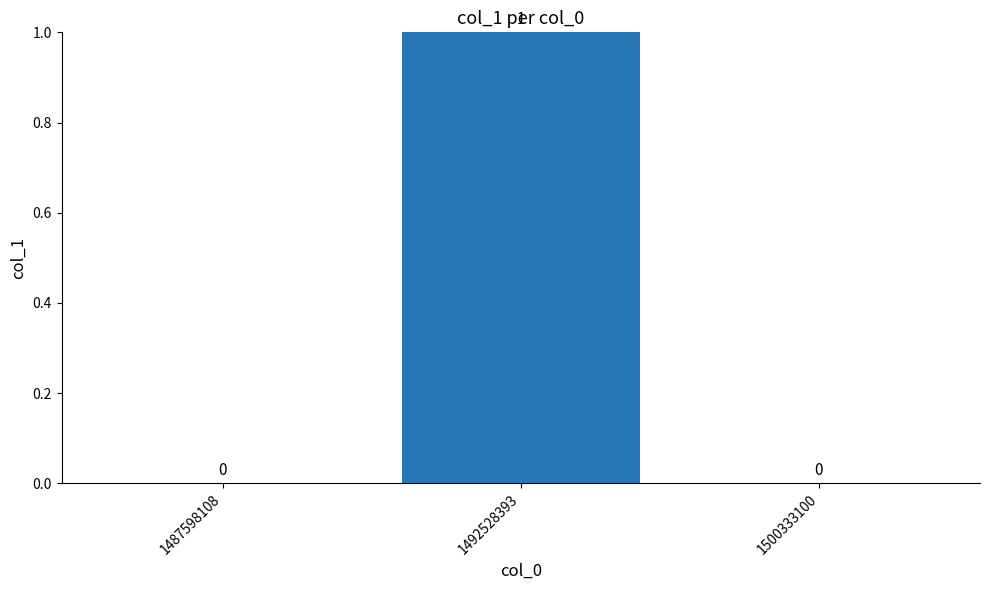

Between 1492528393 and 1500333100, which is larger?

1492528393